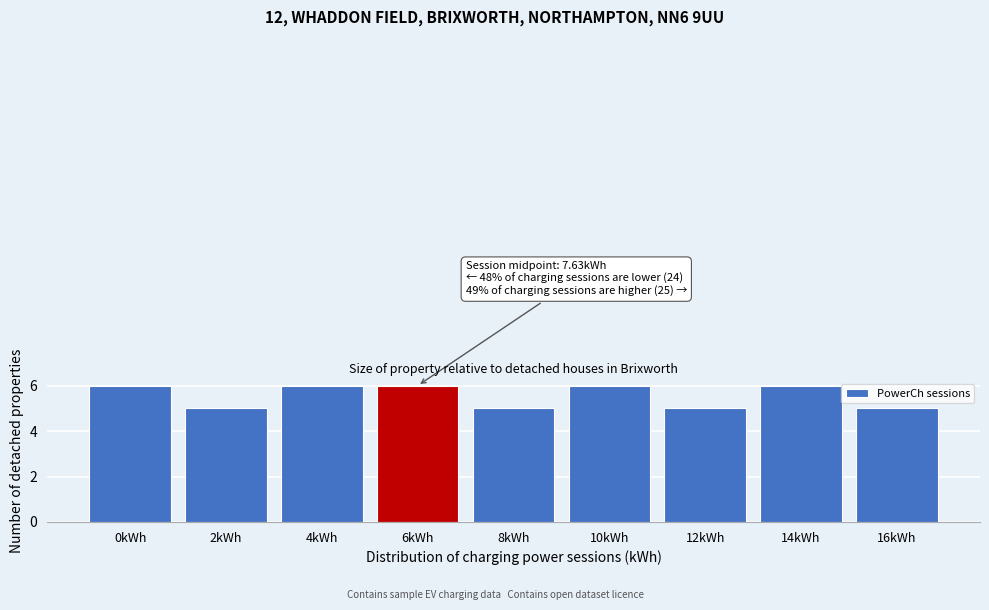

Reading left to right, list all the values displayed in this chart.

0kWh=6	2kWh=5	4kWh=6	6kWh=6	8kWh=5	10kWh=6	12kWh=5	14kWh=6	16kWh=5